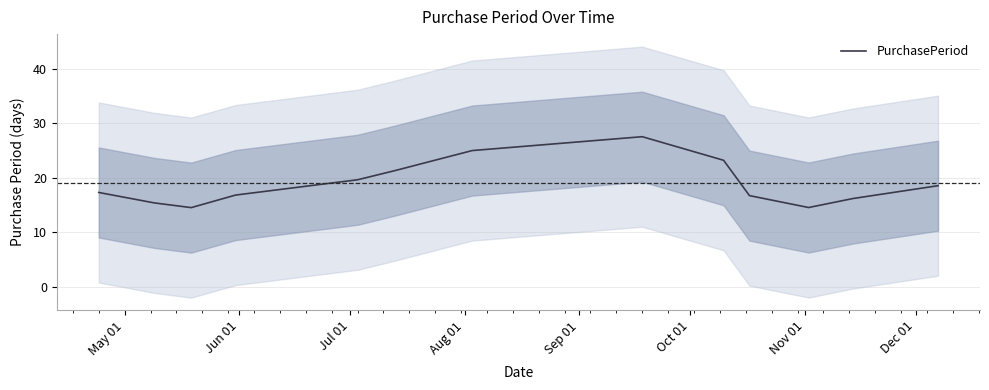

How many data points are above 17?

7